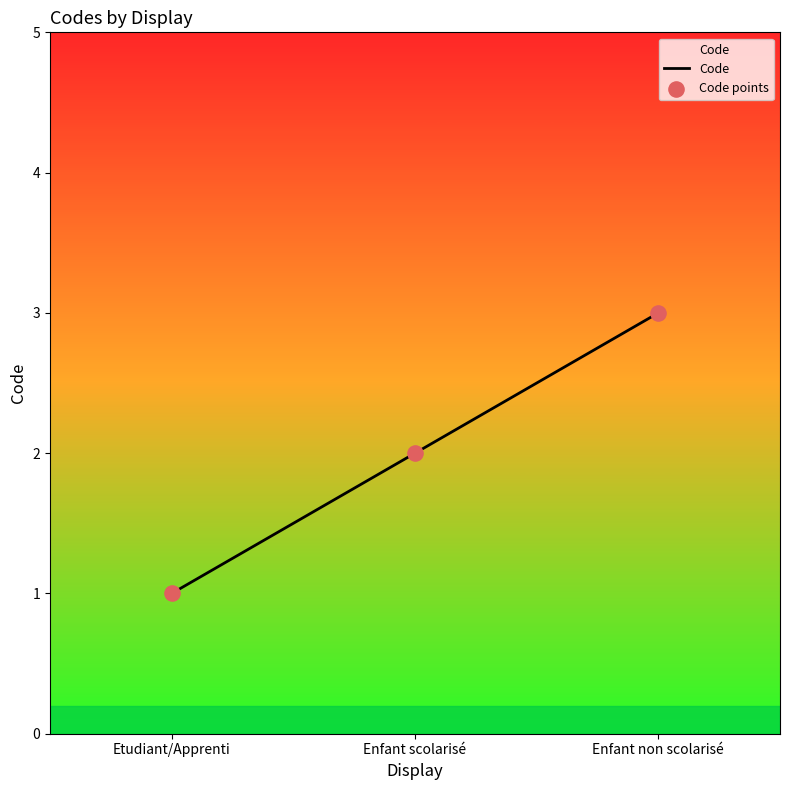

What is the change in value from Etudiant/Apprenti to Enfant scolarisé?

+1